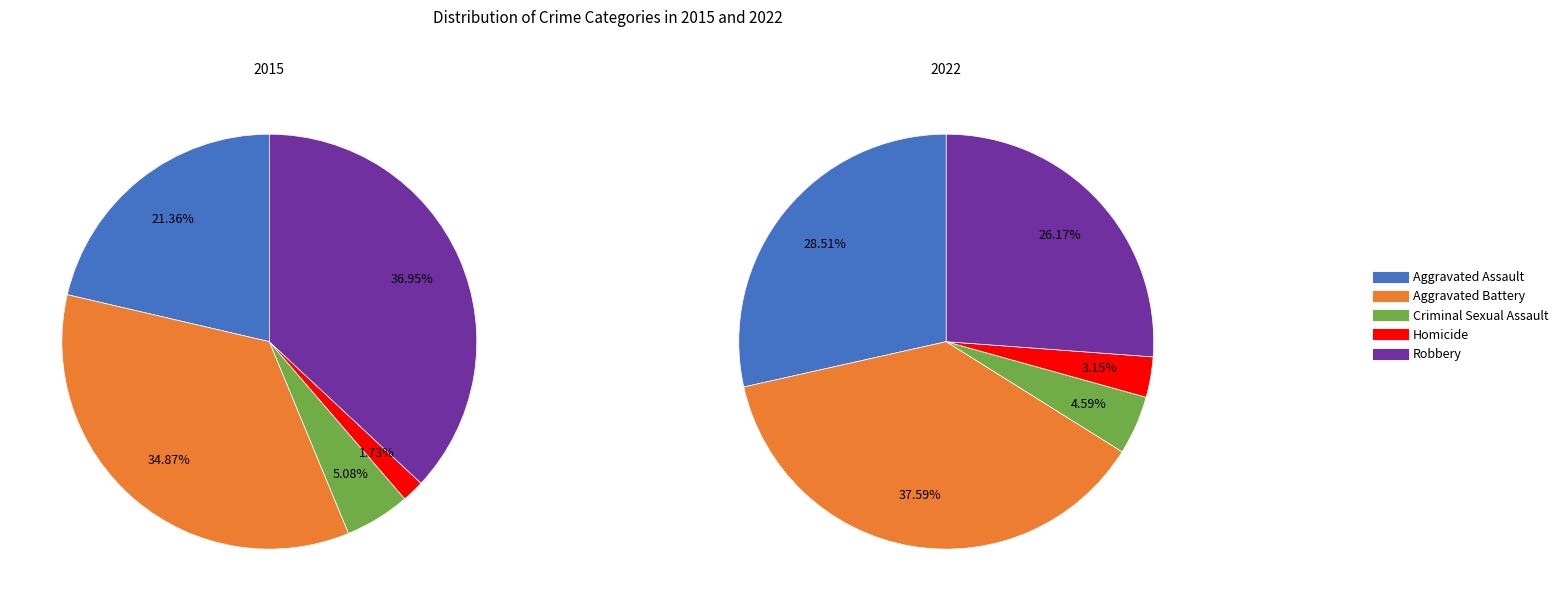

To the nearest percent, what portion does Aggravated Assault represent?

21%